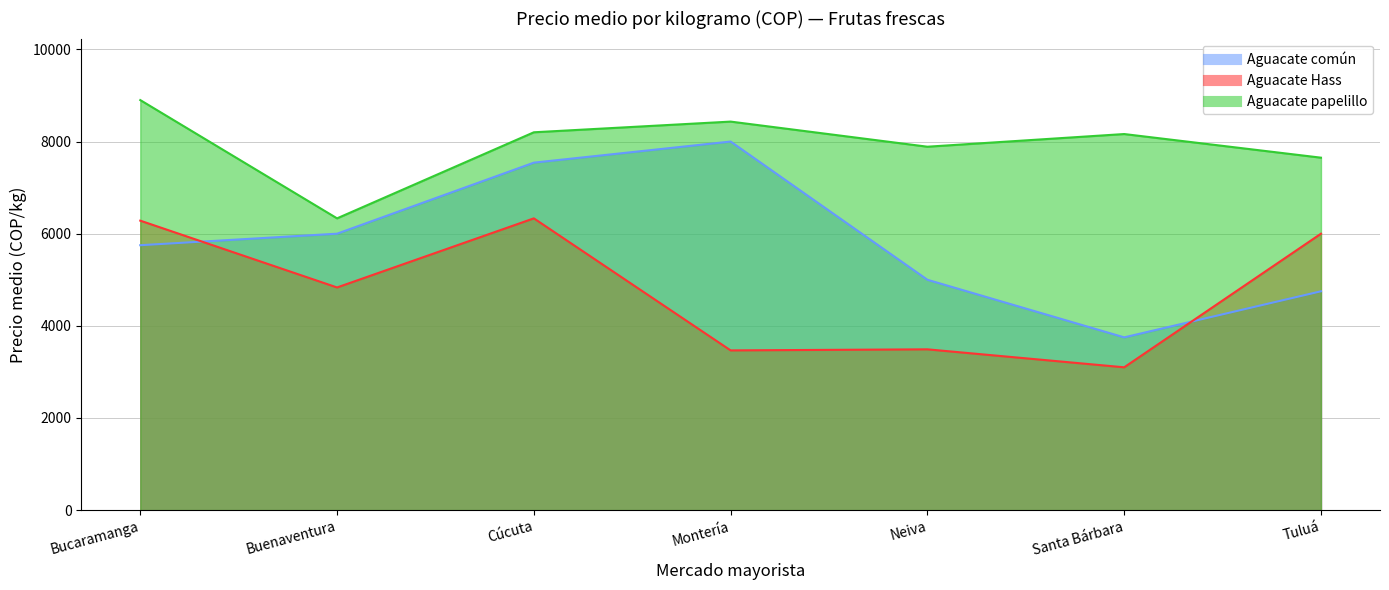

Reading left to right, list all the values displayed in this chart.

Aguacate común: Bucaramanga=5750	Buenaventura=6000	Cúcuta=7542	Montería=8000	Neiva=5000	Santa Bárbara=3750	Tuluá=4750
Aguacate Hass: Bucaramanga=6283	Buenaventura=4833	Cúcuta=6333	Montería=3467	Neiva=3490	Santa Bárbara=3100	Tuluá=6000
Aguacate papelillo: Bucaramanga=8900	Buenaventura=6333	Cúcuta=8201	Montería=8433	Neiva=7888	Santa Bárbara=8163	Tuluá=7650